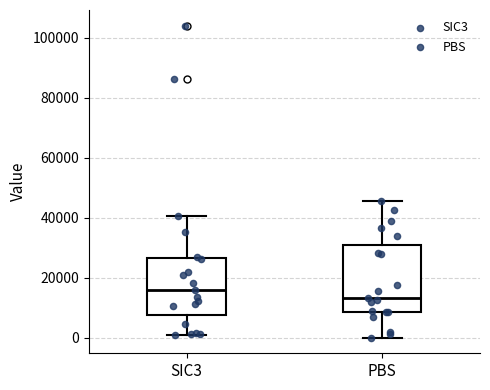

Which box is the tallest, from its lower edge to its upper edge?

PBS